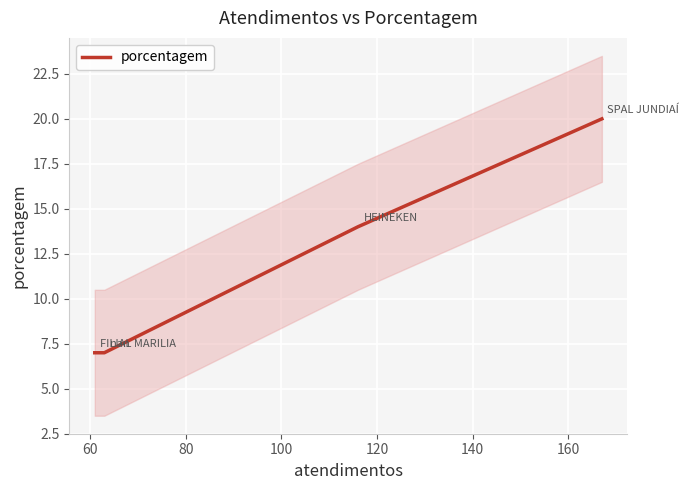

What is the difference between the maximum and minimum values?

13